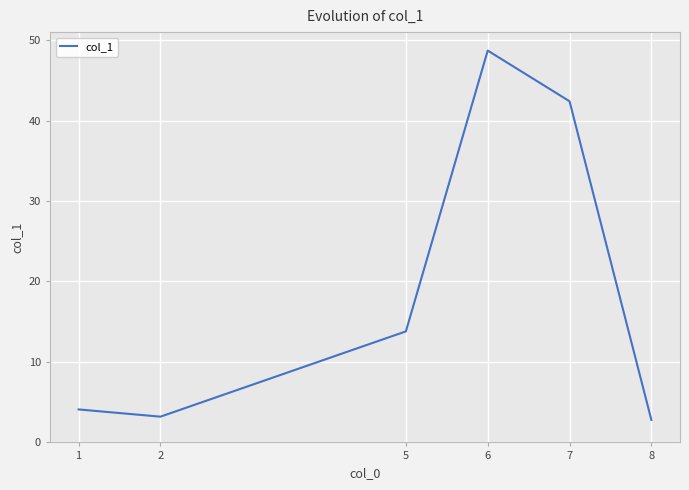

Does the chart have visible grid lines?

Yes